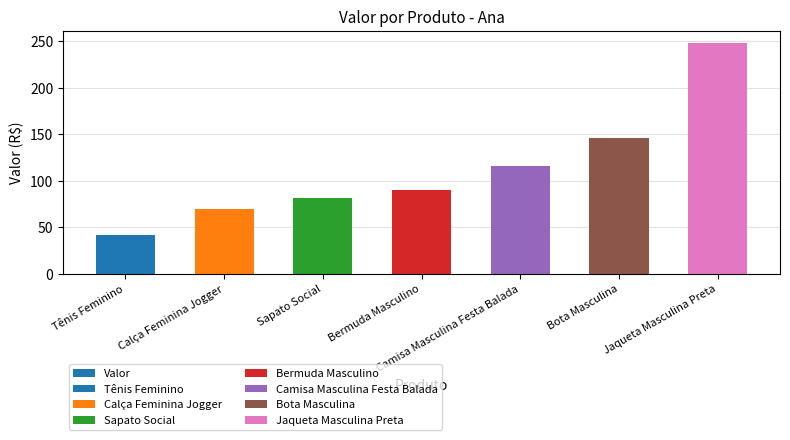

What is the label of the 7th bar from the left?

Jaqueta Masculina Preta